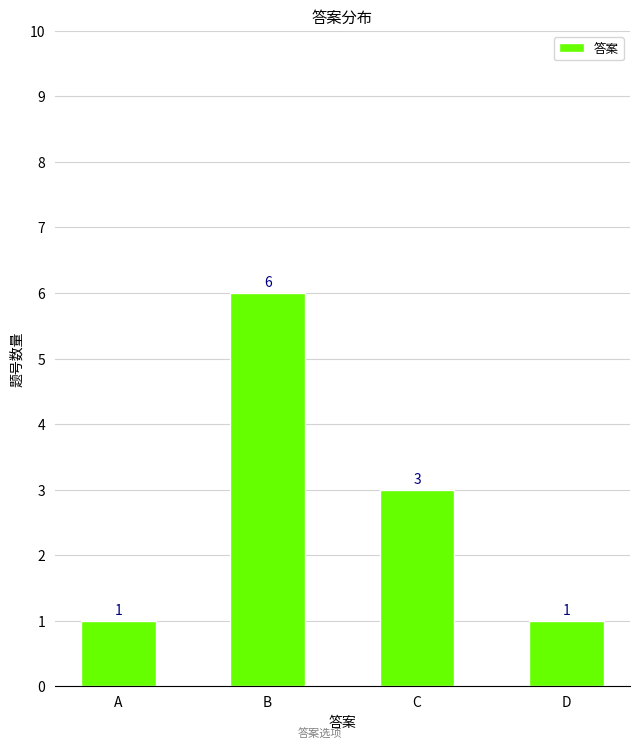

Reading left to right, list all the values displayed in this chart.

A=1	B=6	C=3	D=1